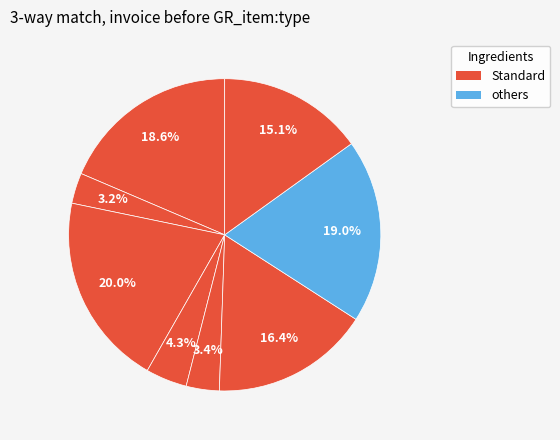

Count the number of slices in the pie.

8